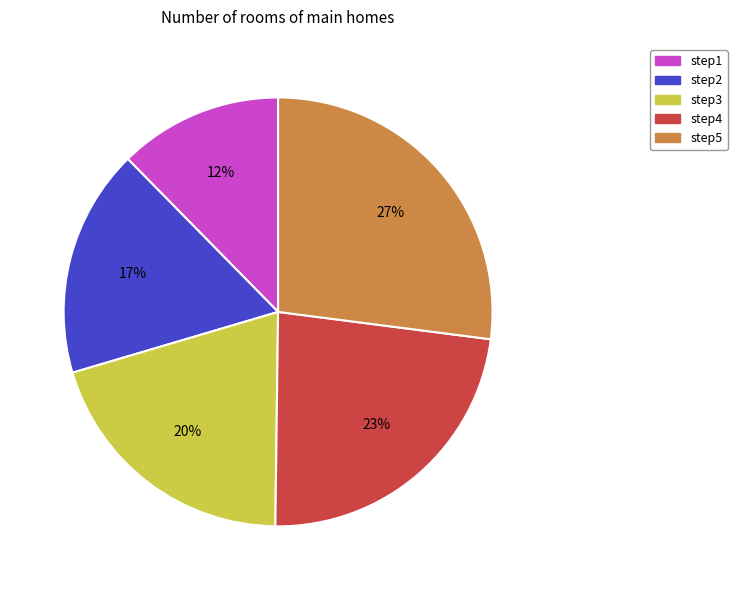

What is the largest slice in the pie chart?

step5